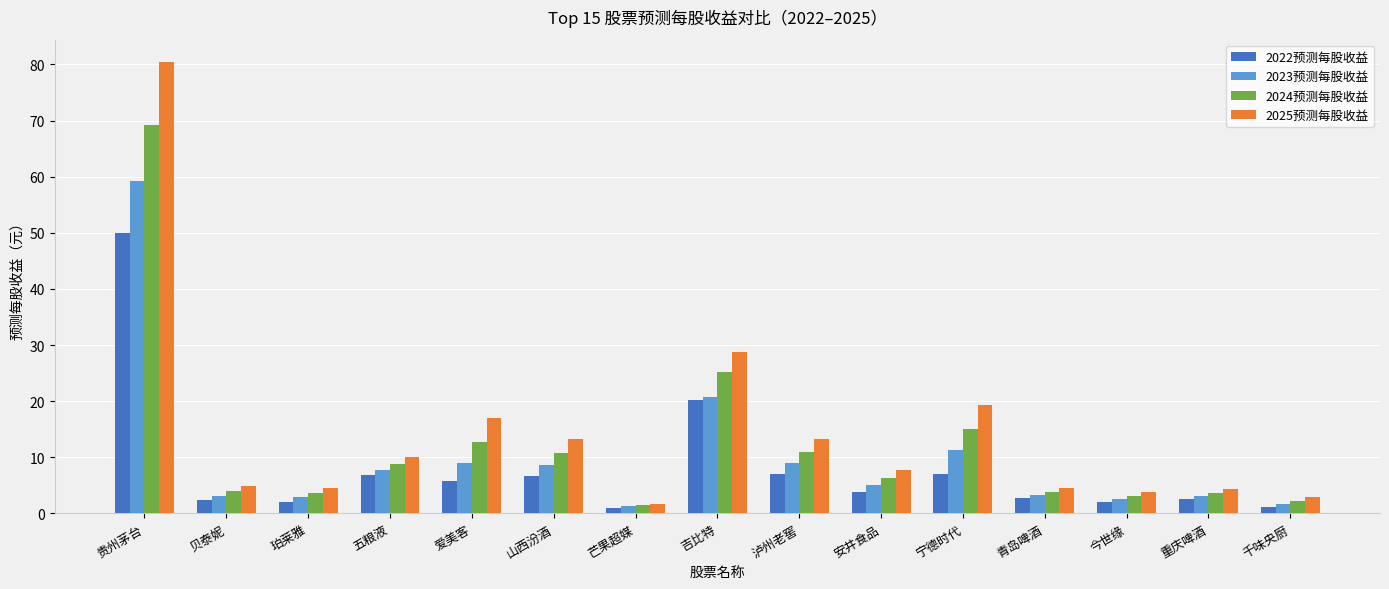

What is the total value across all series at 青岛啤酒?

14.4